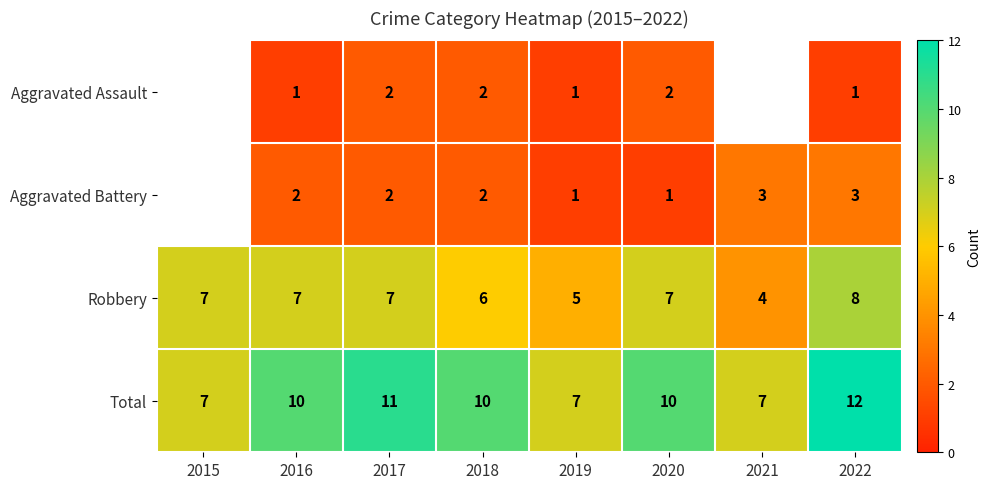

What is the total value across all series at 2017?

22.0